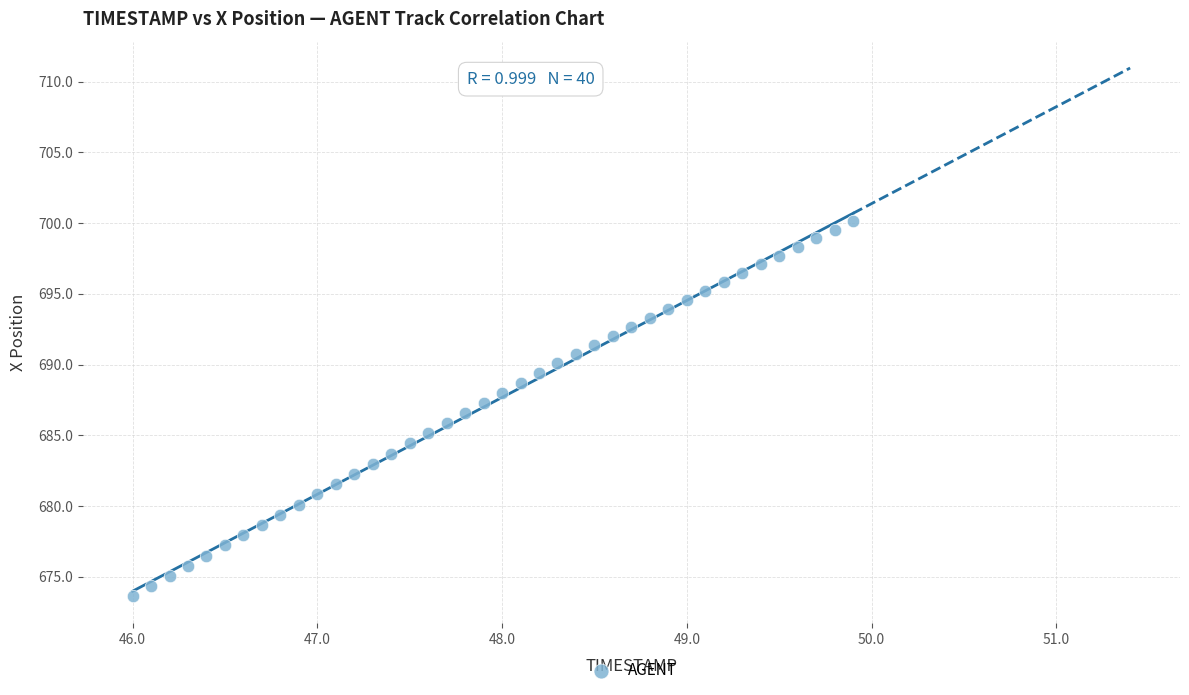

What is the range of X values (max minus min)?

3.9